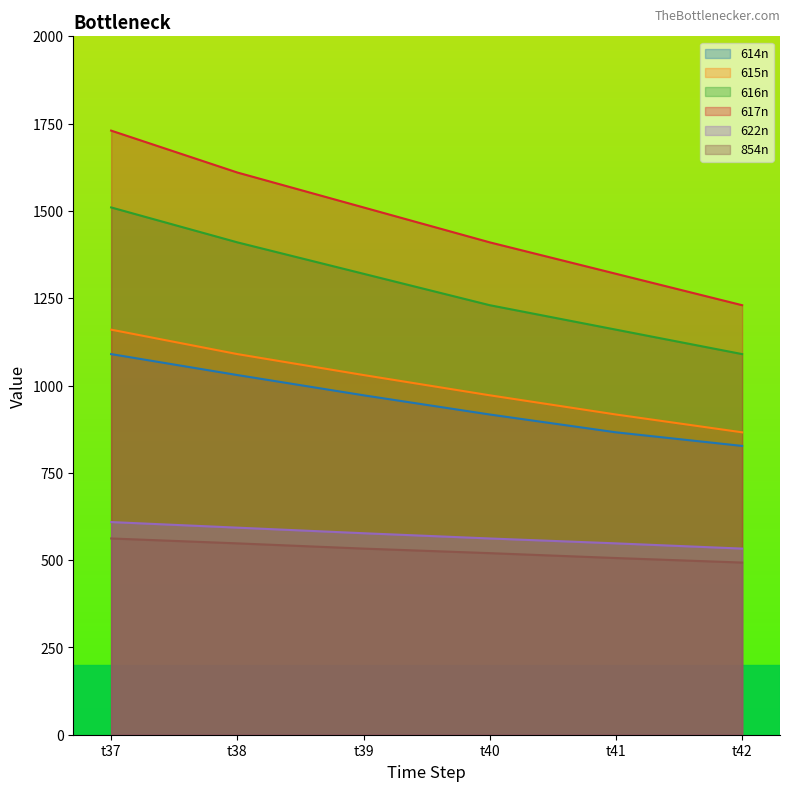

Does the chart have visible grid lines?

No